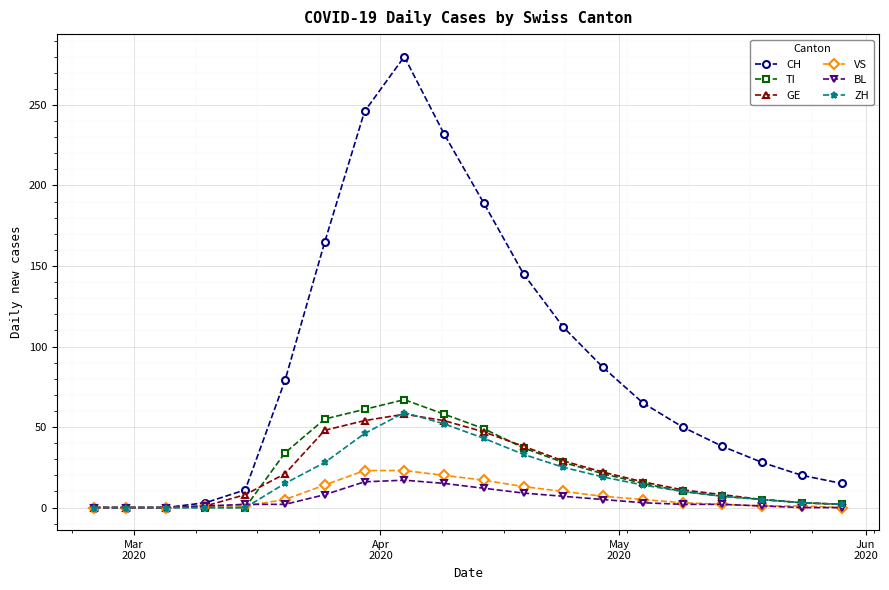

Which series has the largest total across all categories?

CH